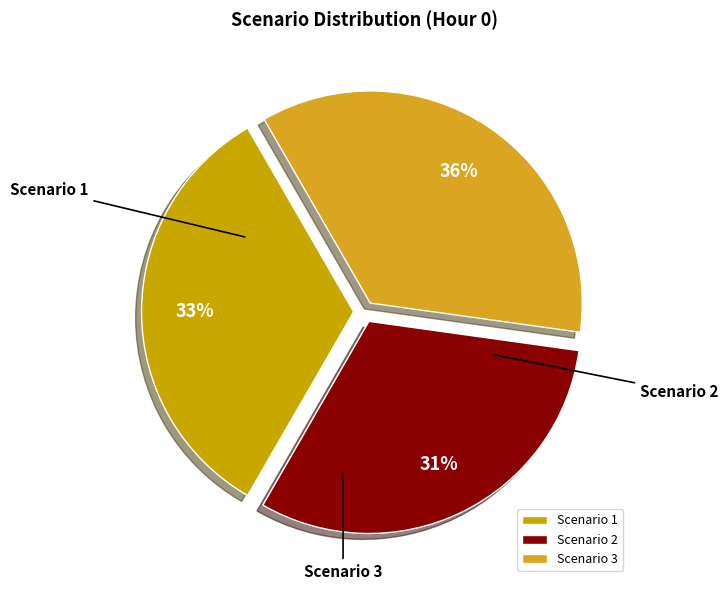

What percentage is the Scenario 1 slice, to the nearest percent?

33%